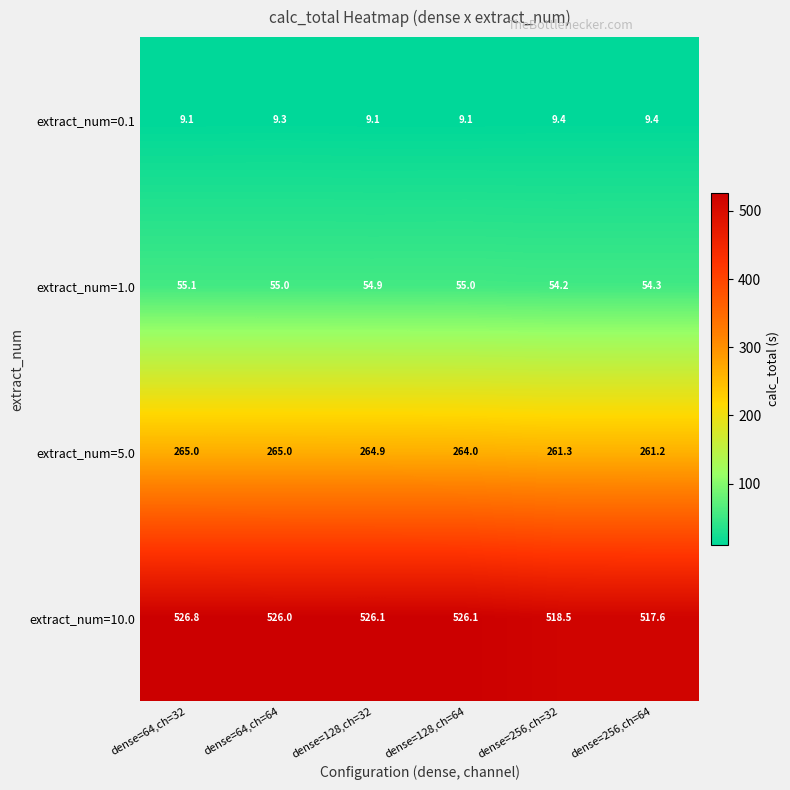

Which series has the largest range (max minus min)?

extract_num=10.0